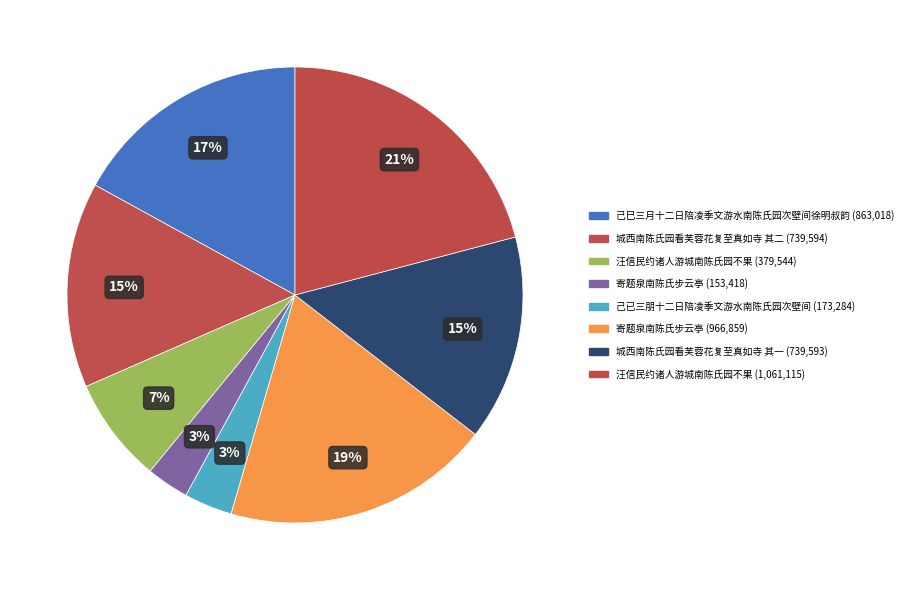

How many slices are in this pie chart?

8